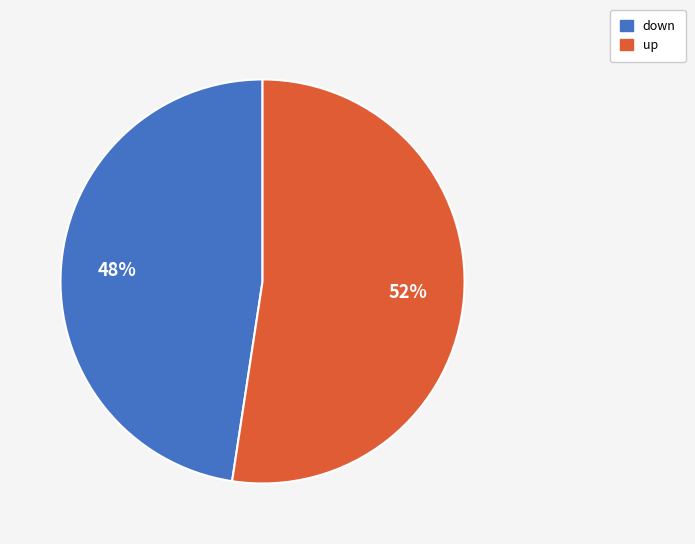

How many slices are in this pie chart?

2